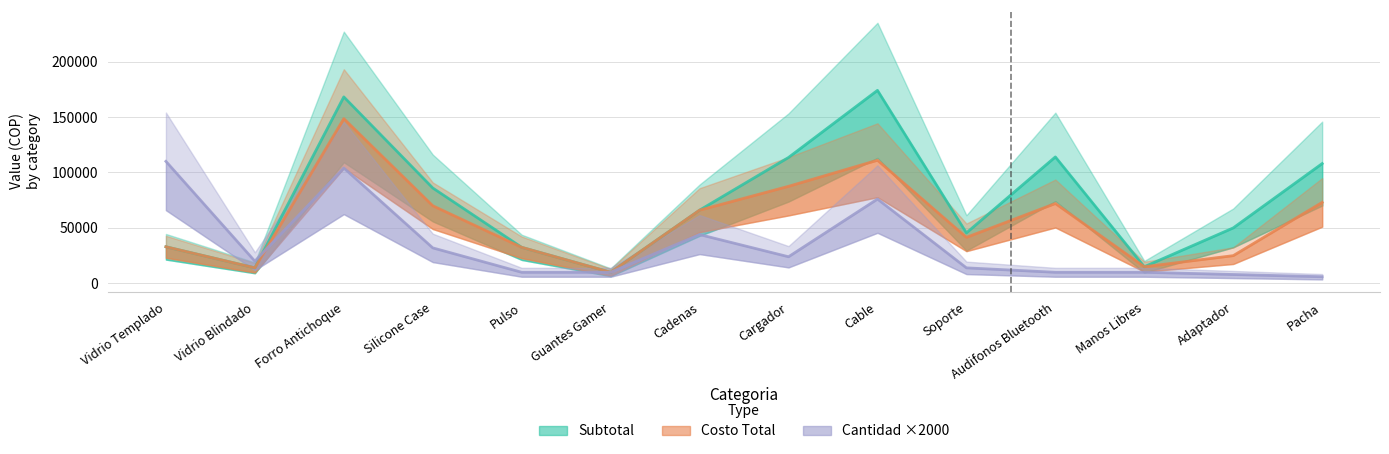

Count the number of data series in this chart.

3